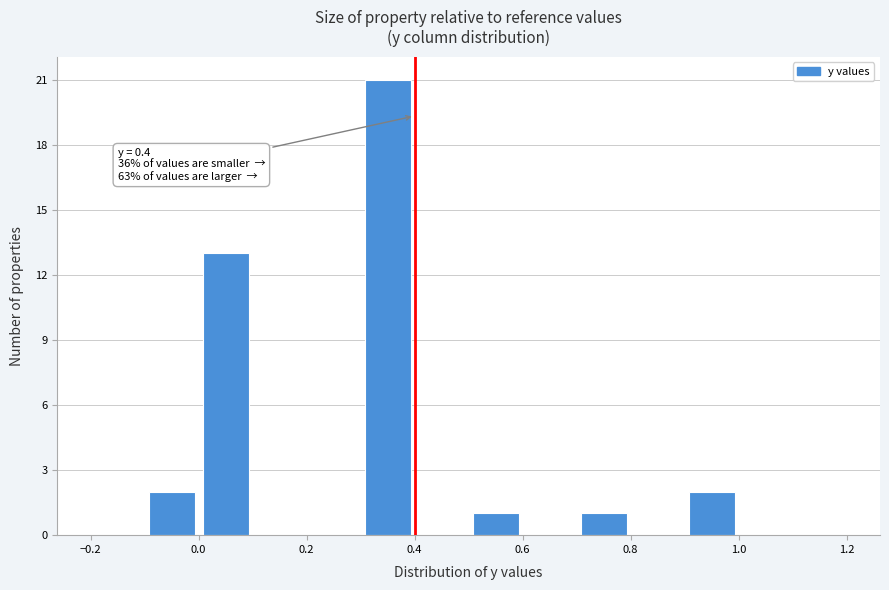

Which range on the x-axis has the tallest bar?

0.3 to 0.4